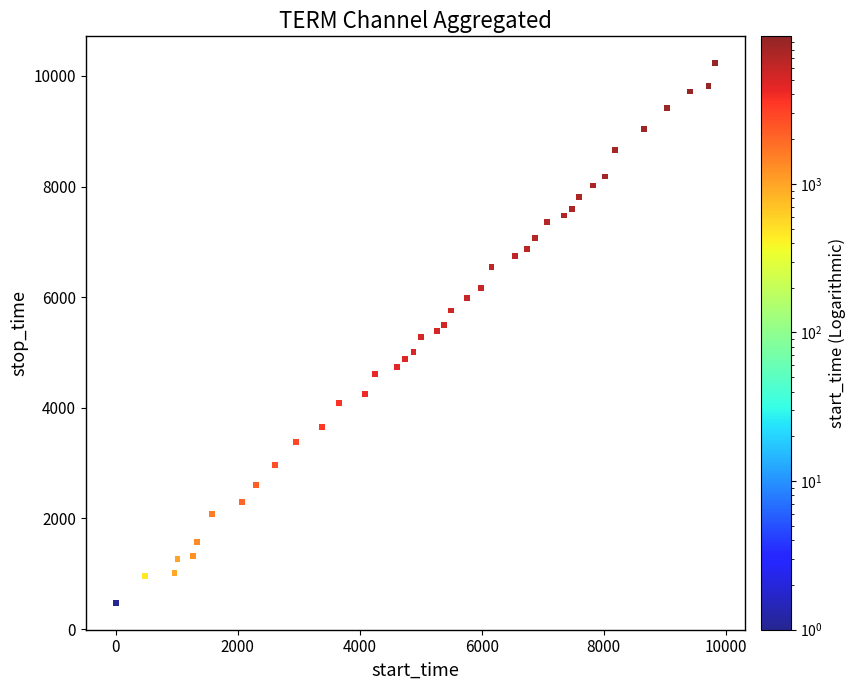

What is the range of Y values (max minus min)?

9753